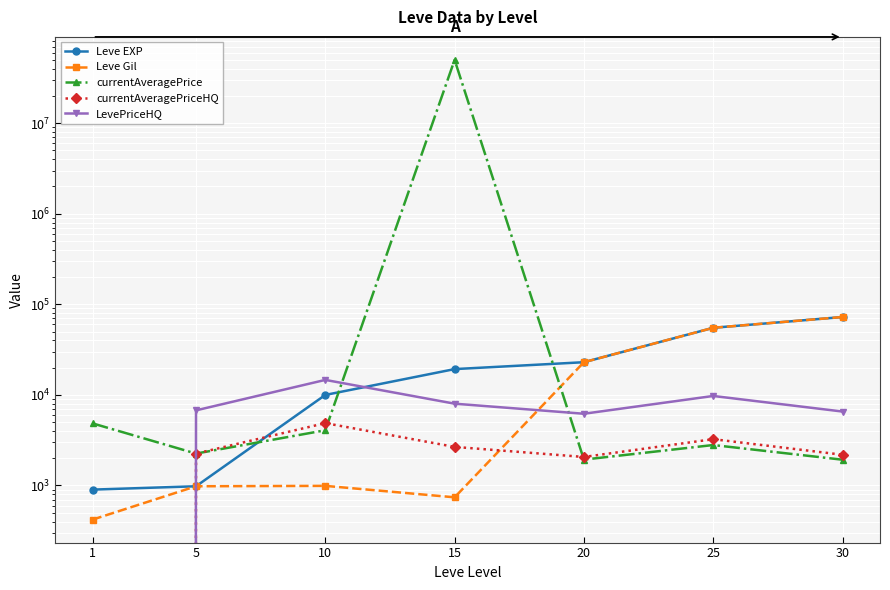

Which series has the largest total across all categories?

currentAveragePrice